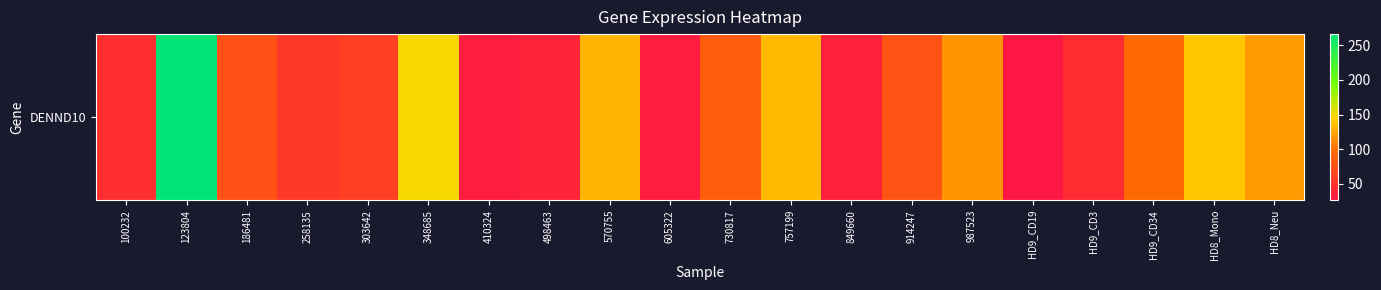

The value at 987523 is 116.3. True or false?

True